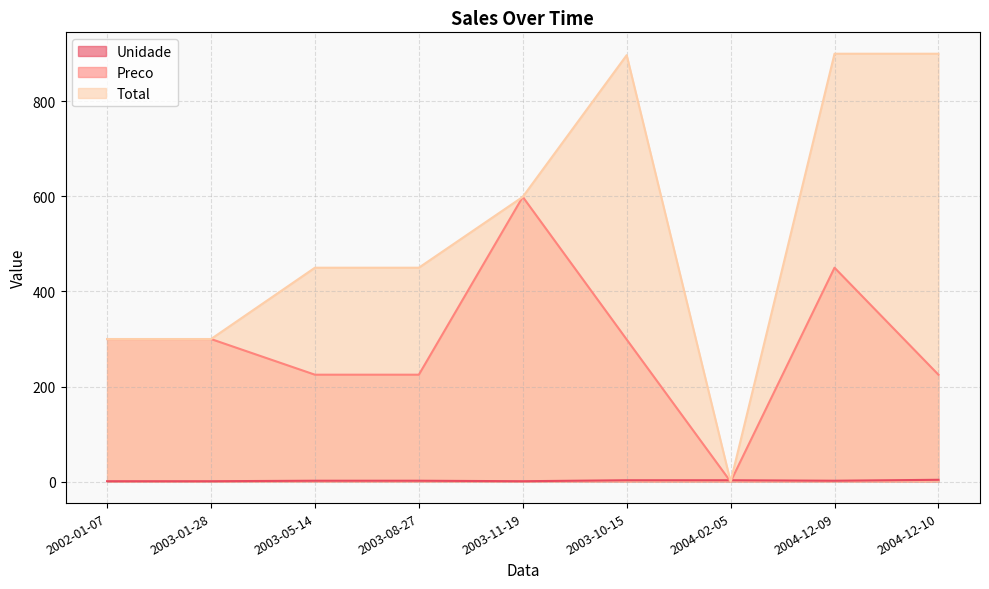

What is the sum of the Unidade values at 2003-08-27 and 2003-10-15?

5